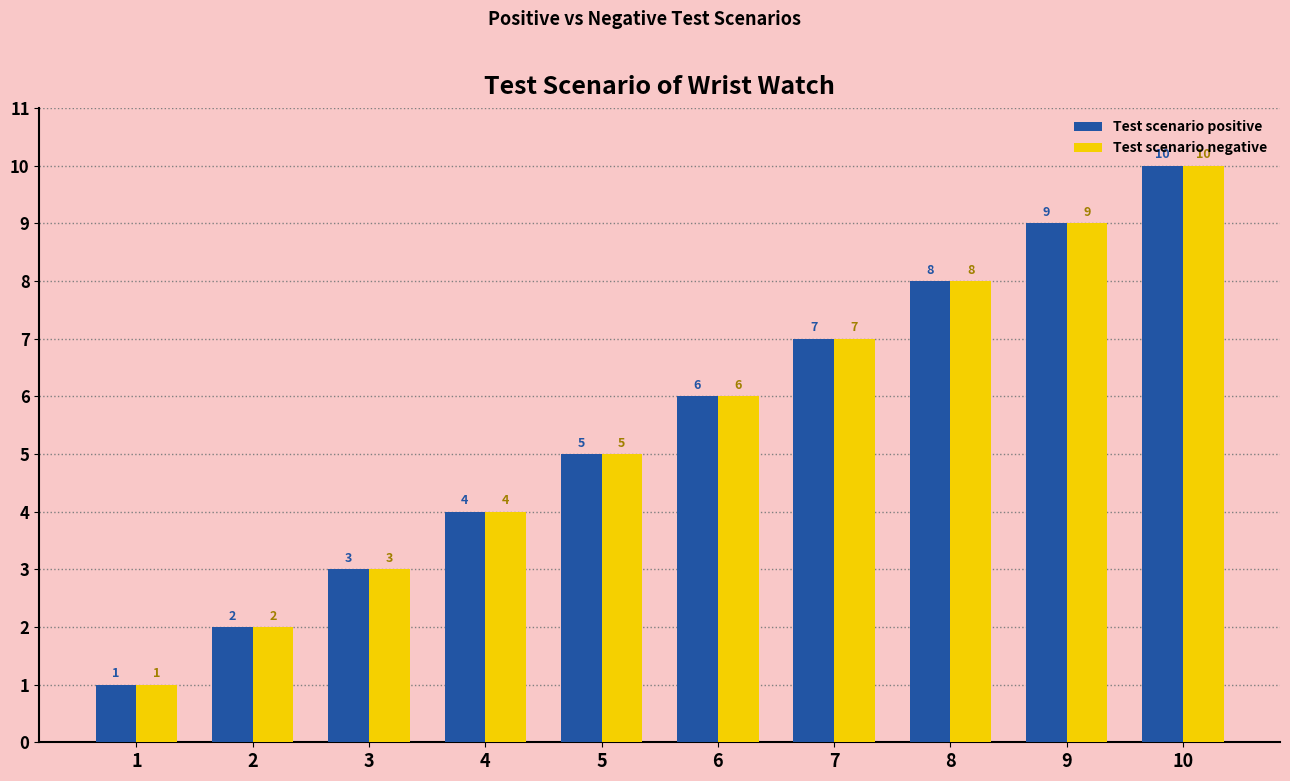

Reading left to right, list all the values displayed in this chart.

Test scenario positive: 1=1	2=2	3=3	4=4	5=5	6=6	7=7	8=8	9=9	10=10
Test scenario negative: 1=1	2=2	3=3	4=4	5=5	6=6	7=7	8=8	9=9	10=10